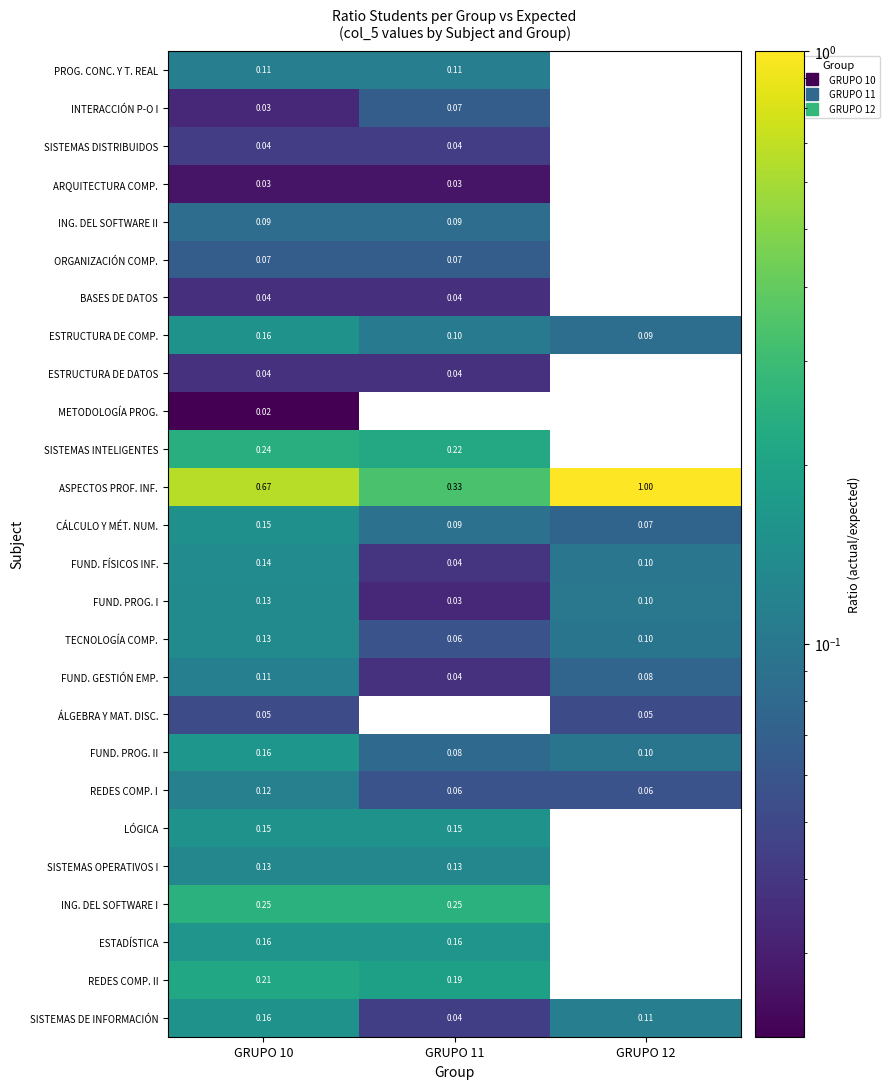

At which category is the sum across all series the highest?

GRUPO 10